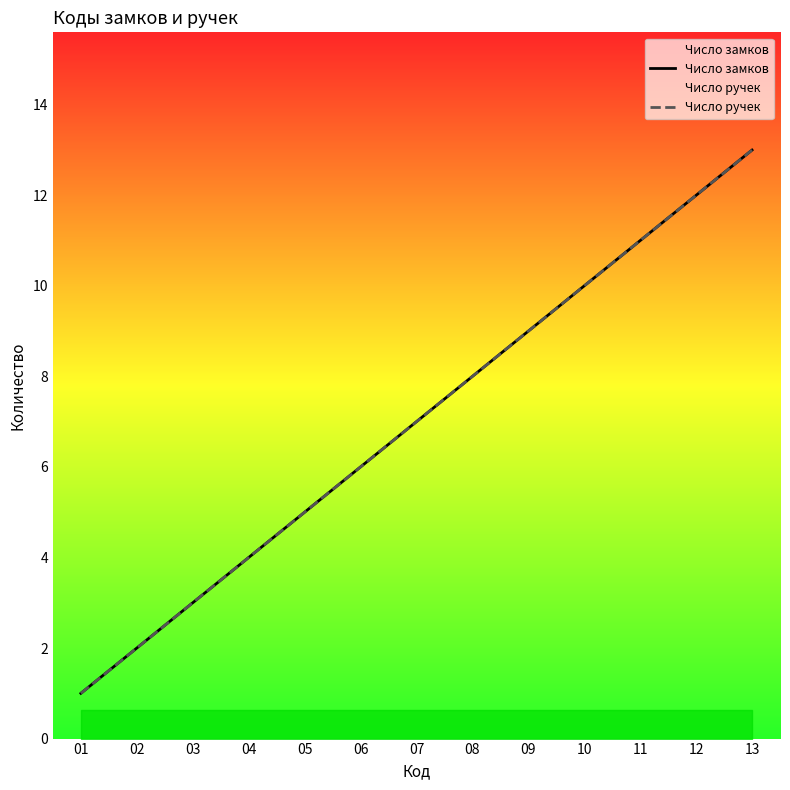

How many data points in Число замков are above 7?

6